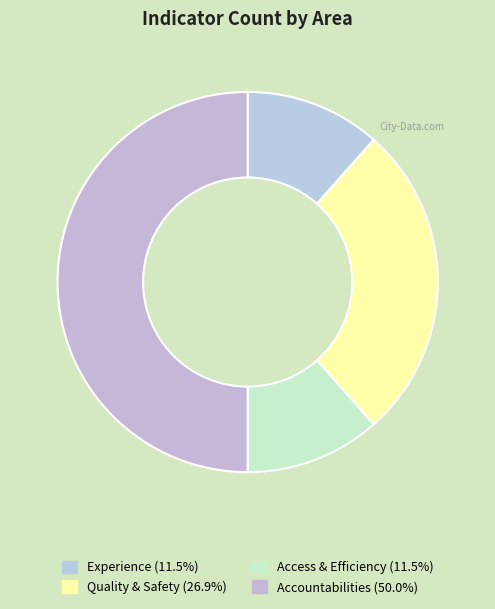

What is the largest slice in the pie chart?

Accountabilities